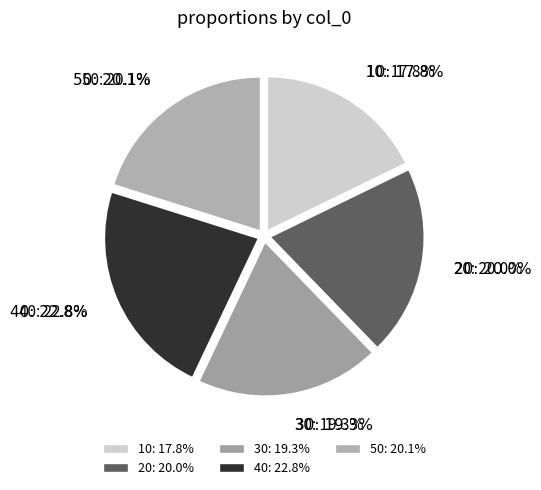

Which category has the biggest portion of the pie?

40